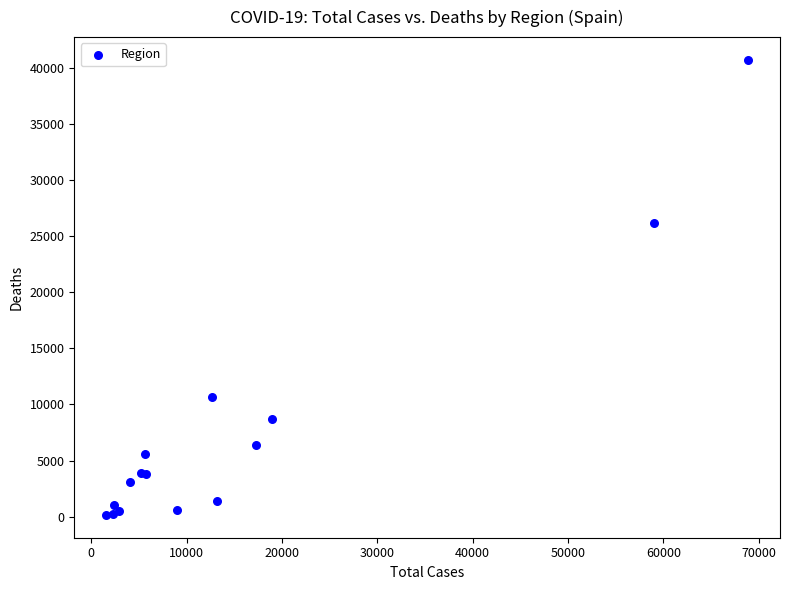

What Y value in the scatter plot is closest to 20442?

26203